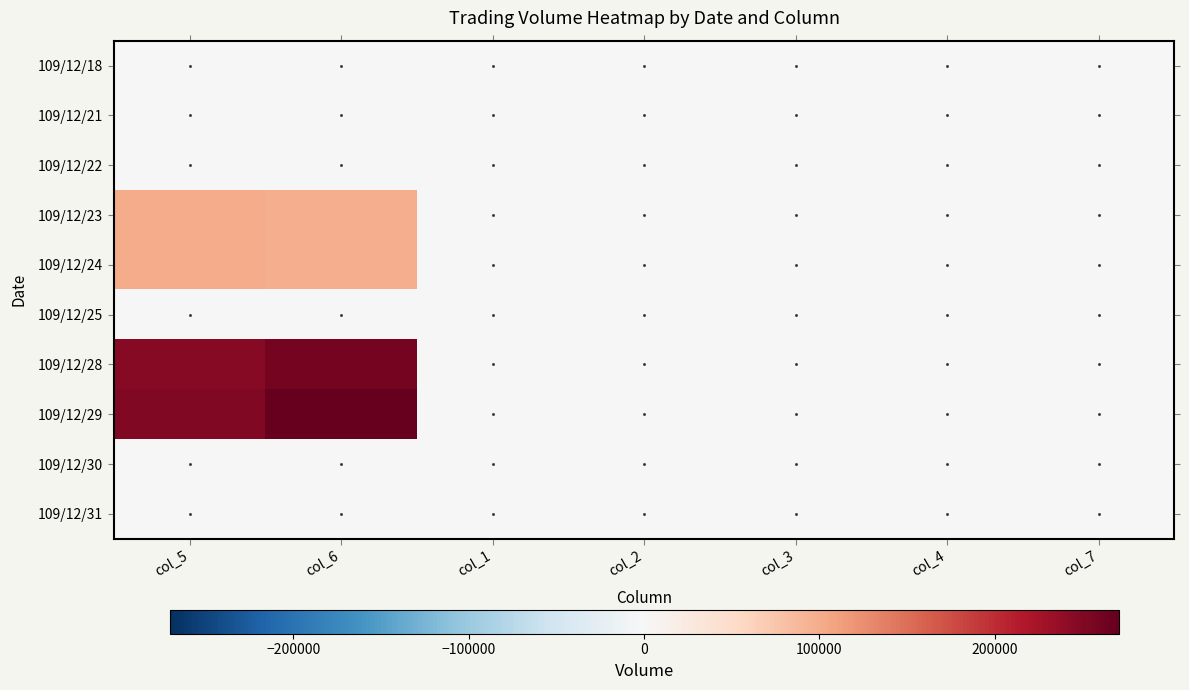

Count the number of data series in this chart.

10